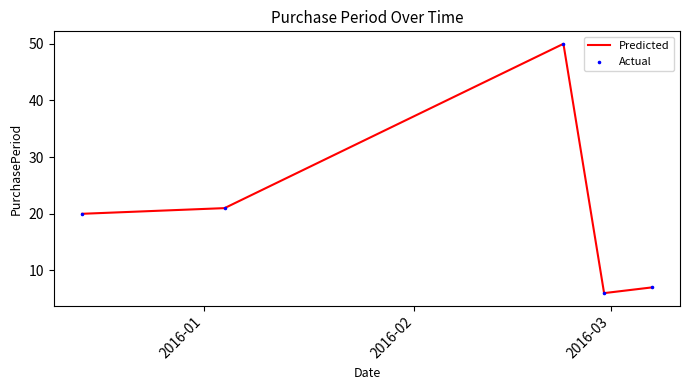

What is the greatest value displayed?

50